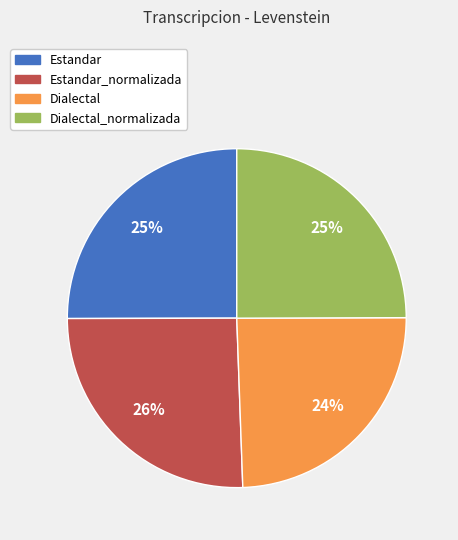

Does any single category account for the majority?

No